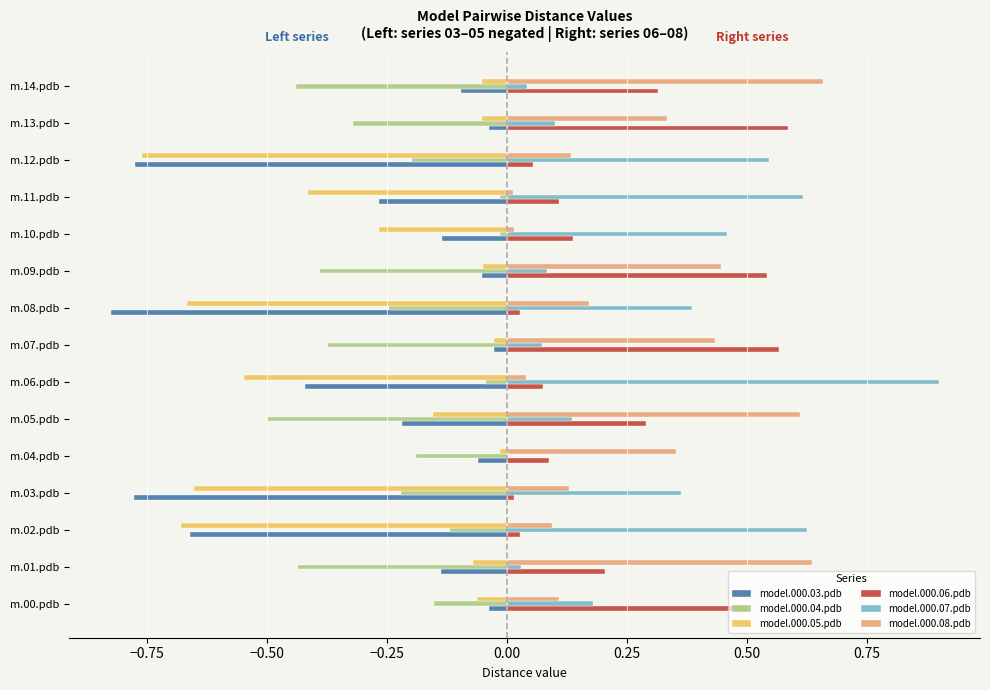

What is the maximum value shown in the chart?

0.9